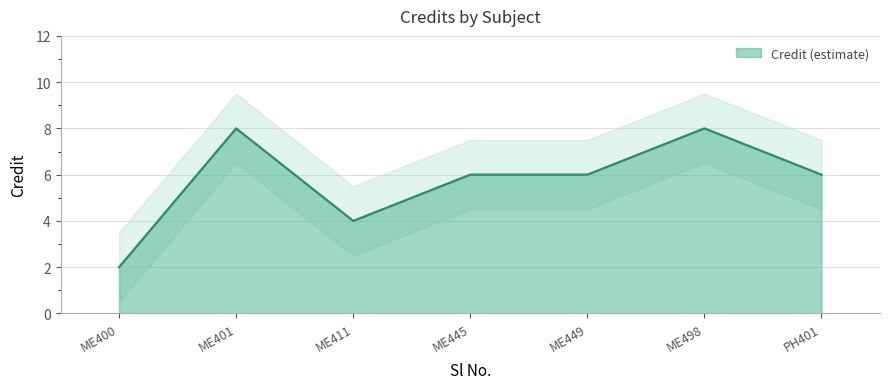

What is the maximum value for Credit (estimate)?

8